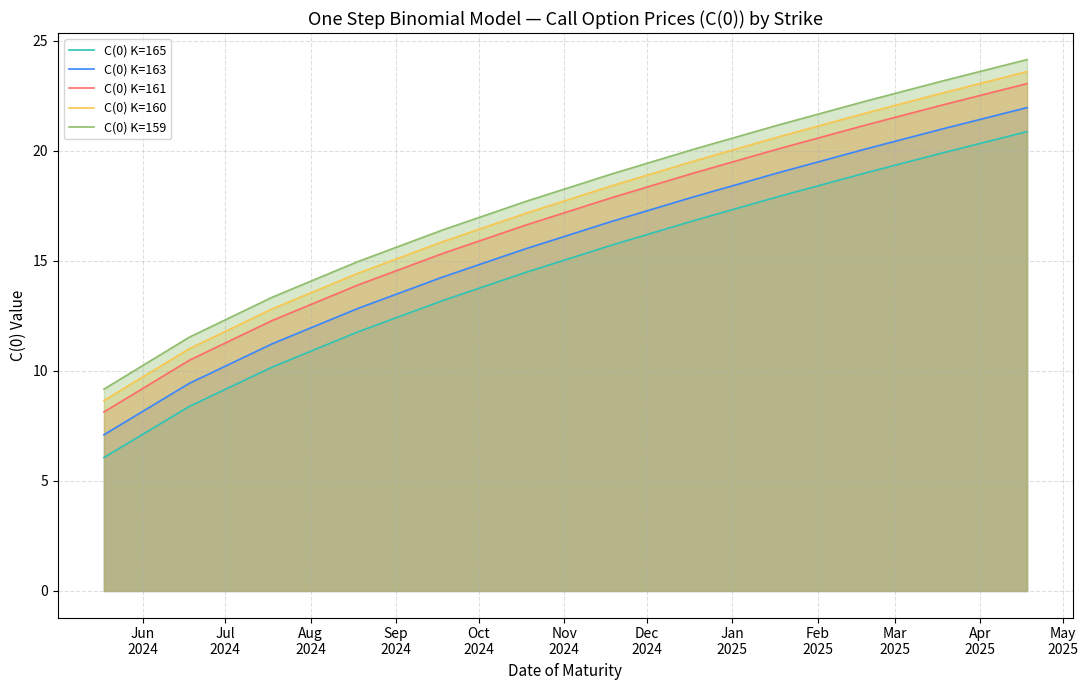

Which series has the largest total across all categories?

C(0) K=159